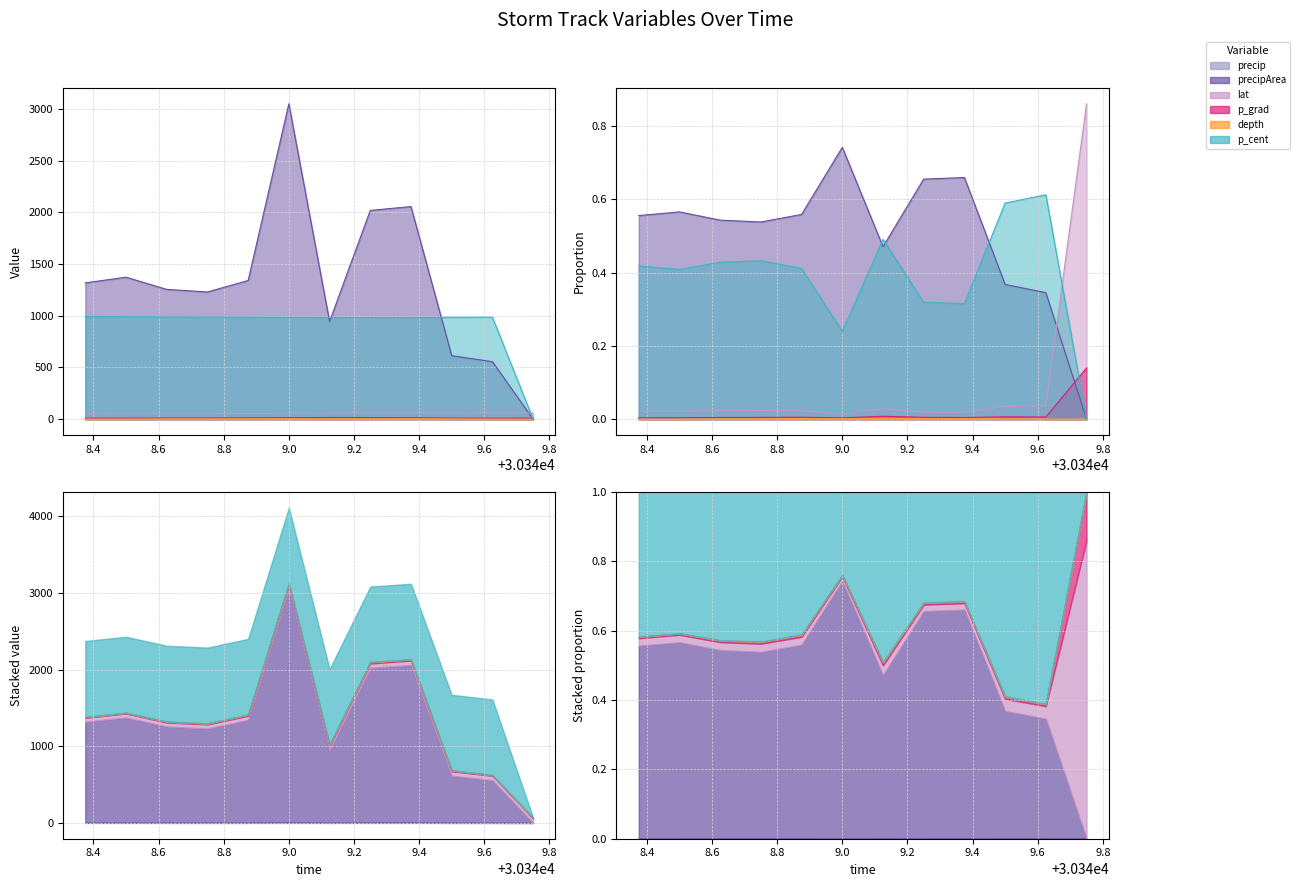

At 30349.125, list the series in order from smallest to largest.

precip, depth, p_grad, lat, precipArea, p_cent